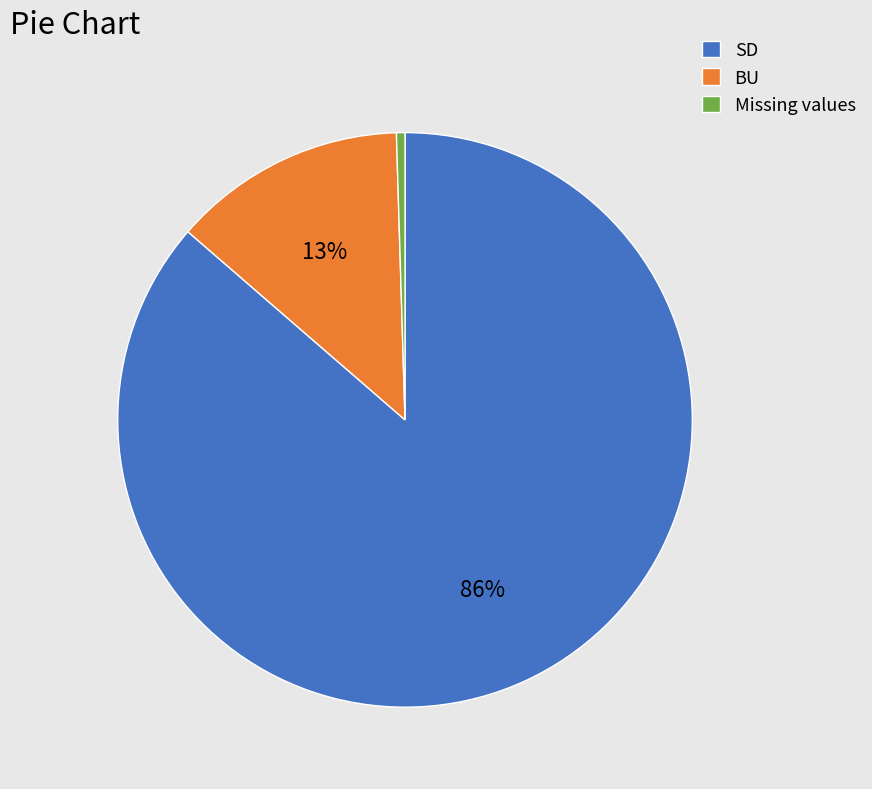

Which slice is the smallest?

Missing values